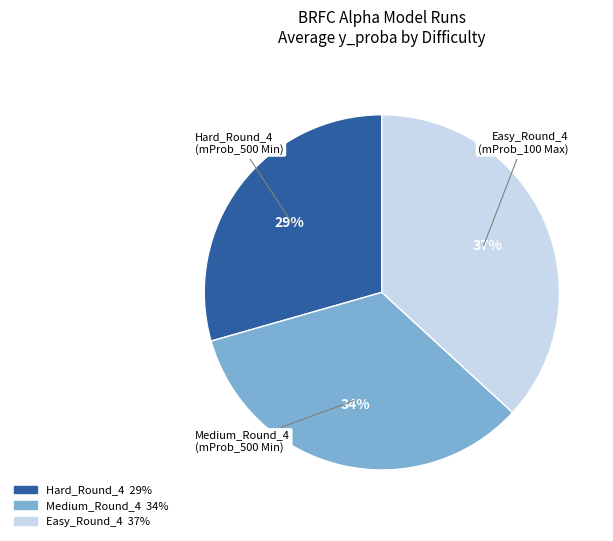

True or false: Easy_Round_4 accounts for 46% of the total.

False